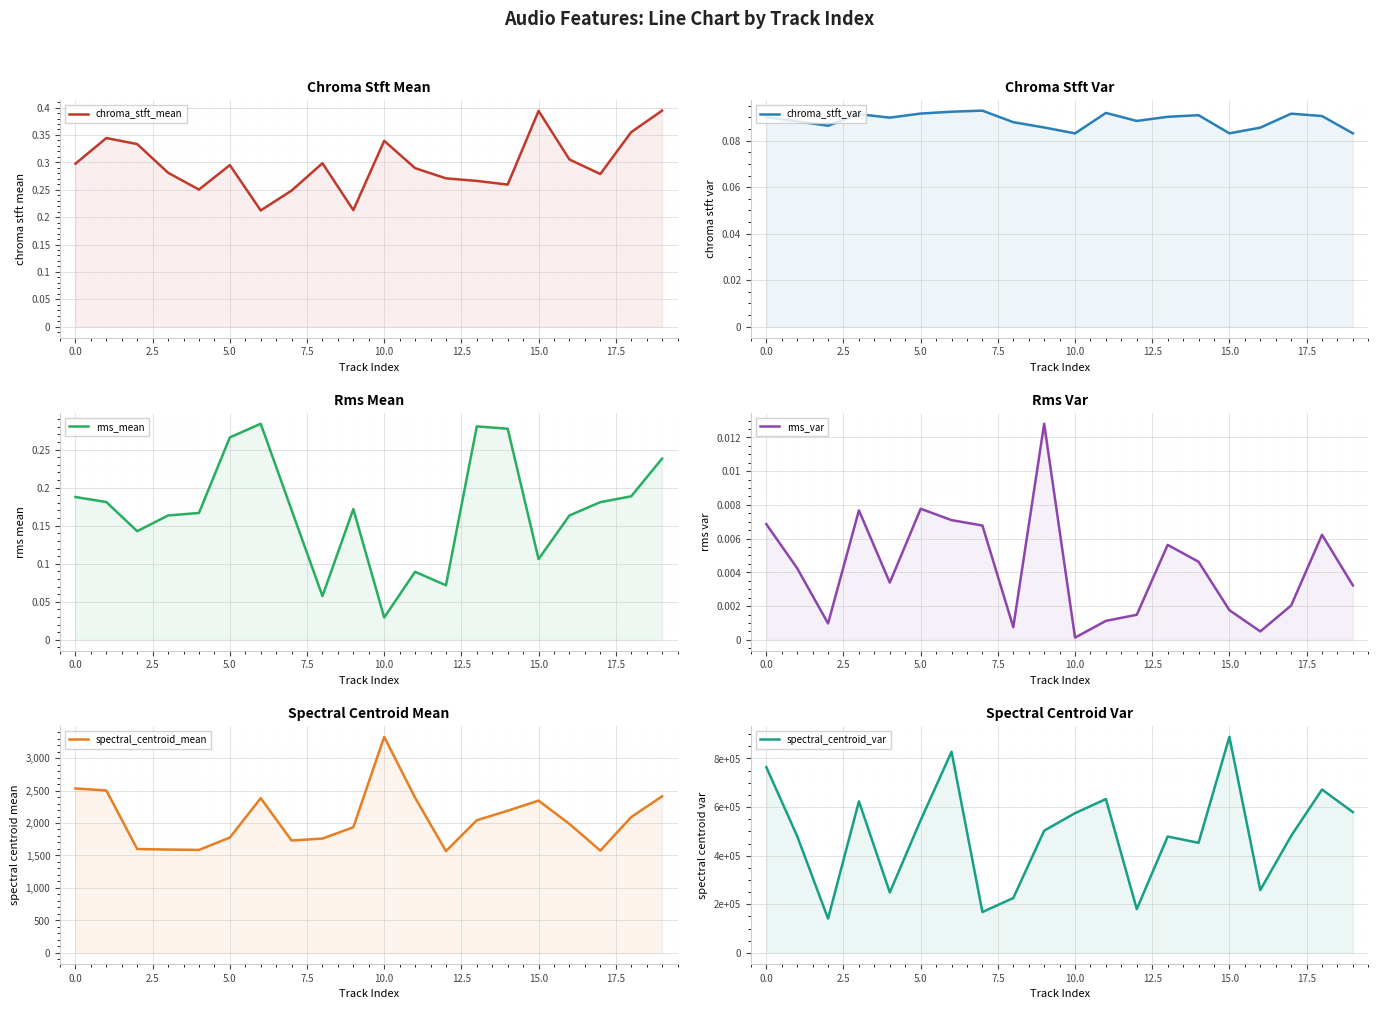

How many lines are shown in the chart?

6